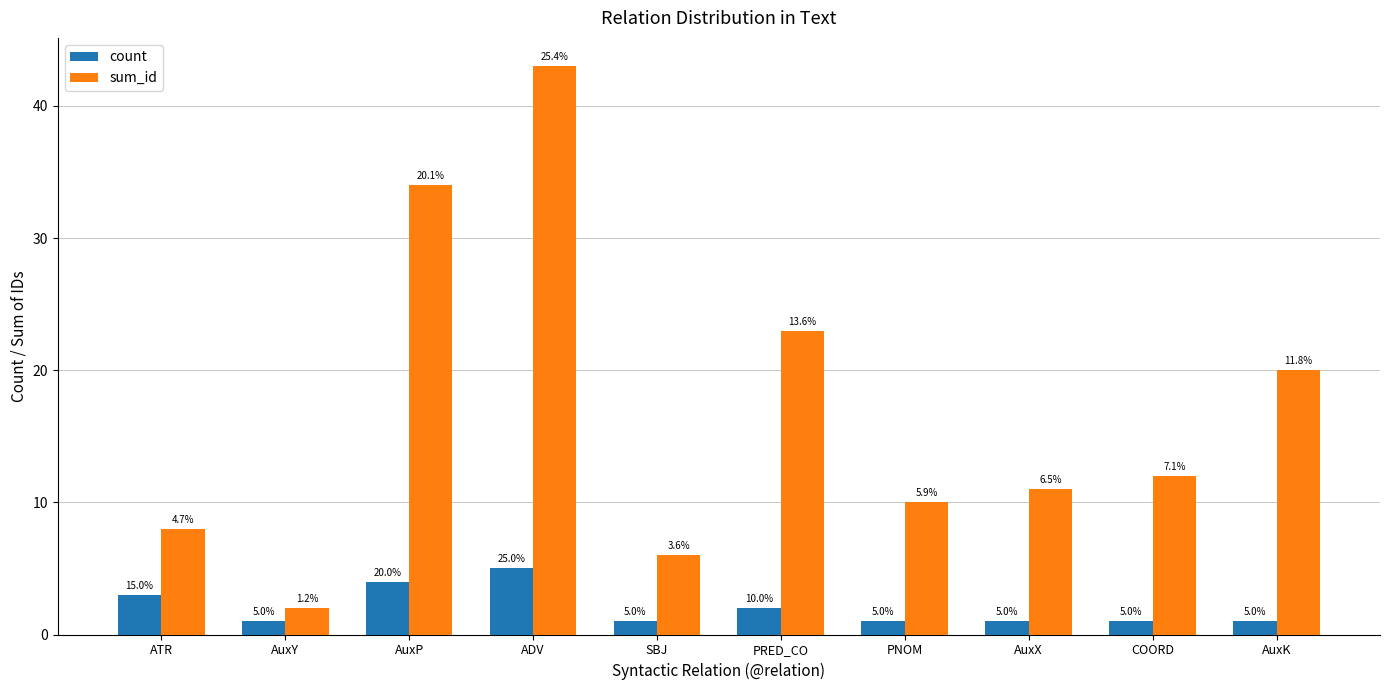

What is the difference between the count values at ATR and PRED_CO?

1